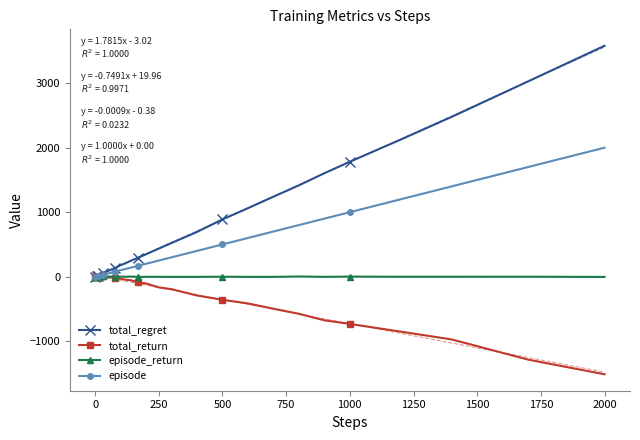

Which category has the highest value in the total_regret series?

2000